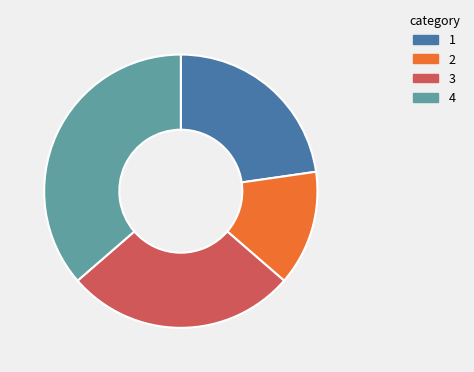

Does any single category account for the majority?

No